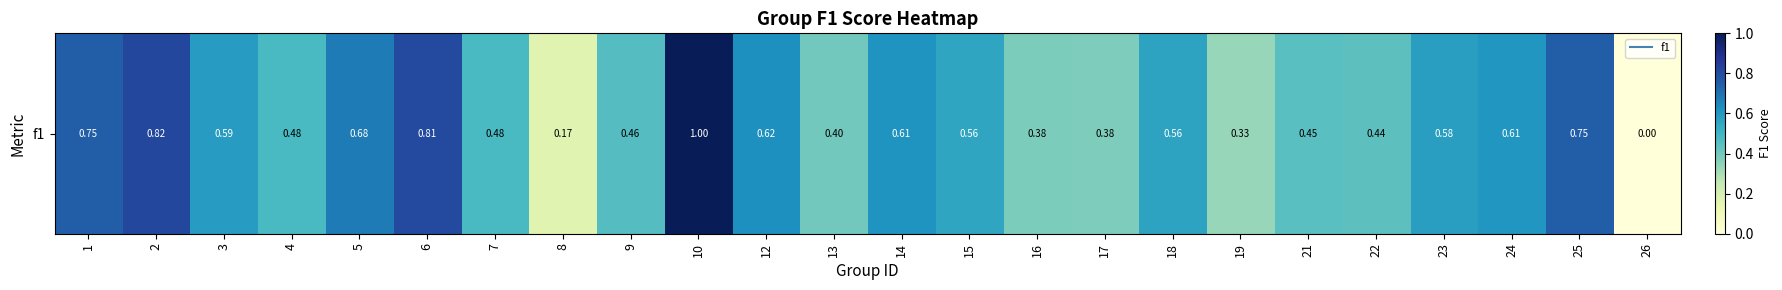

Reading left to right, transcribe all the data shown in this chart.

1=0.8	2=0.8	3=0.6	4=0.5	5=0.7	6=0.8	7=0.5	8=0.2	9=0.5	10=1.0	12=0.6	13=0.4	14=0.6	15=0.6	16=0.4	17=0.4	18=0.6	19=0.3	21=0.5	22=0.4	23=0.6	24=0.6	25=0.8	26=0.0